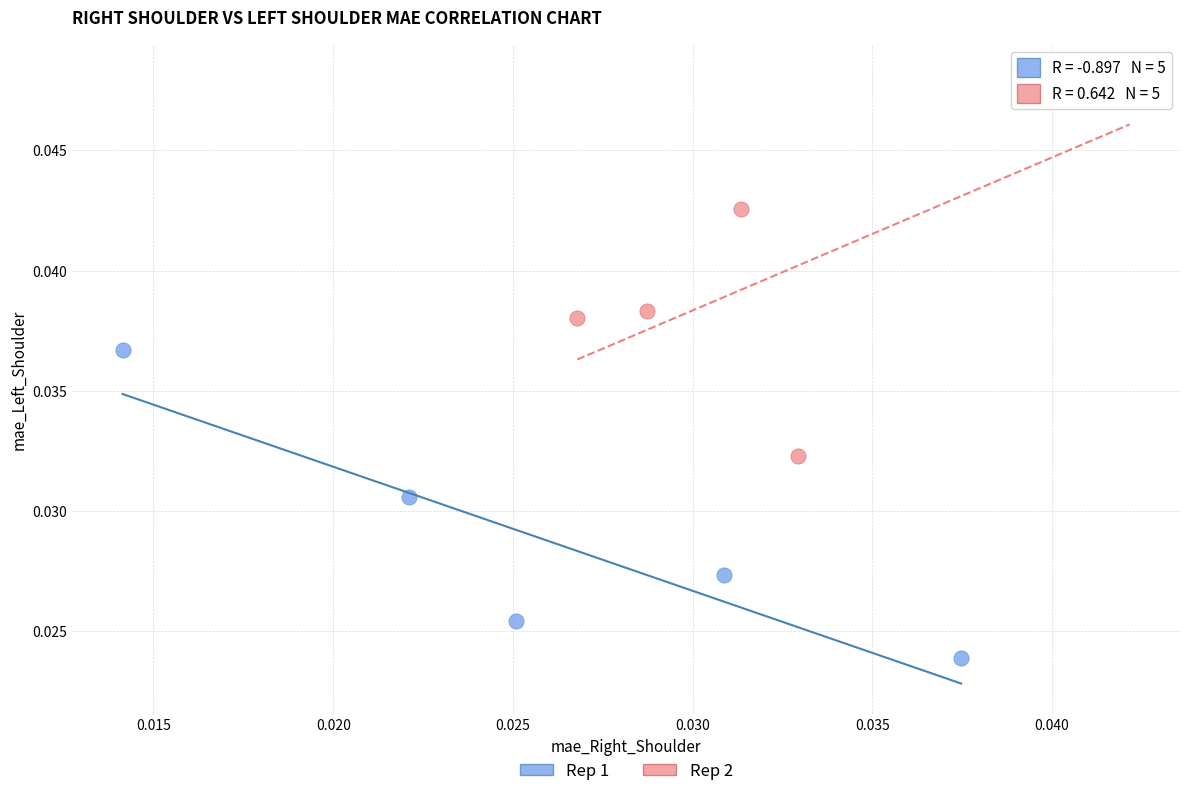

Which series reaches the minimum Y coordinate?

Rep 1